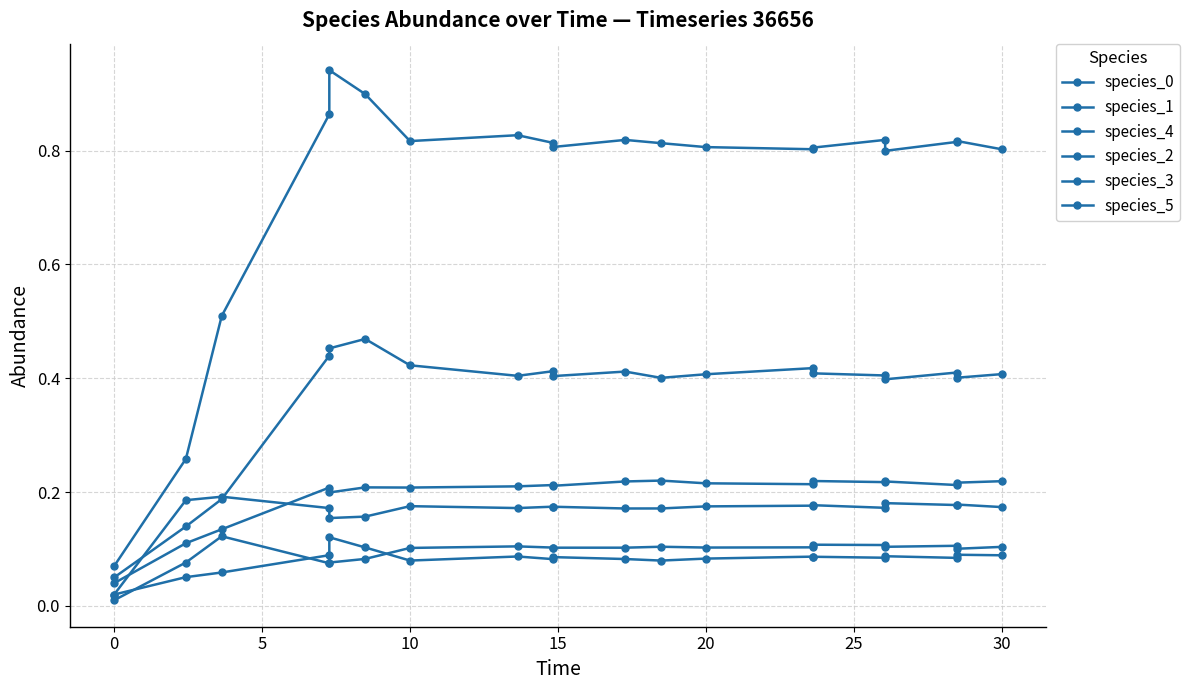

Is it true that species_4 equals 0.2 at 35?

False